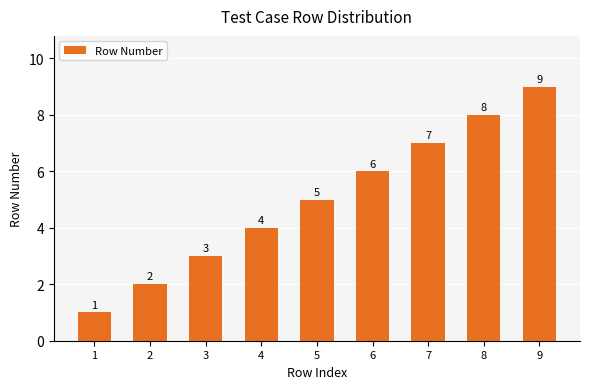

Rank the categories by value from lowest to highest.

1, 2, 3, 4, 5, 6, 7, 8, 9